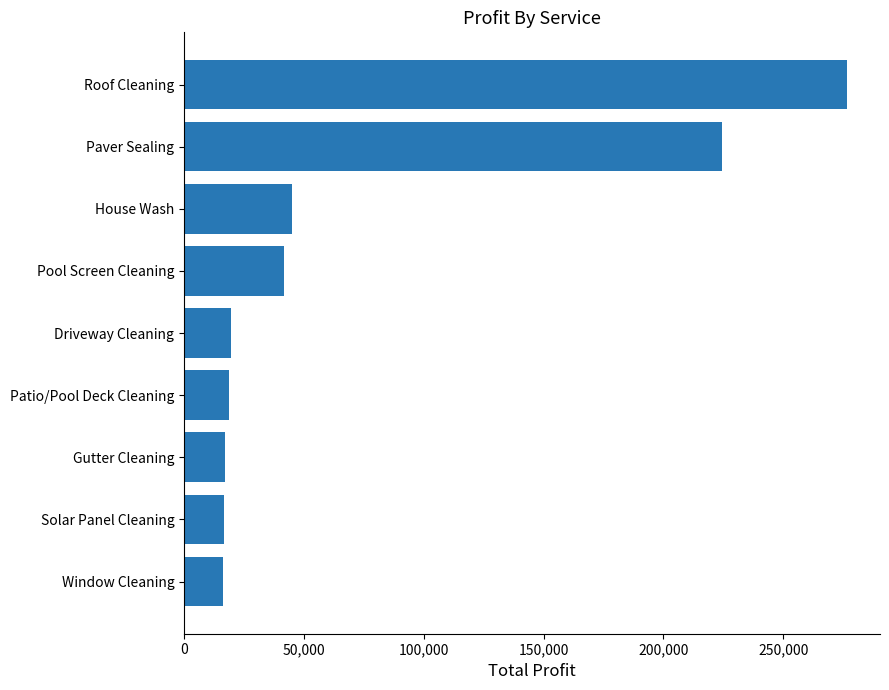

The chart shows a value of 45150 at House Wash. True or false?

True